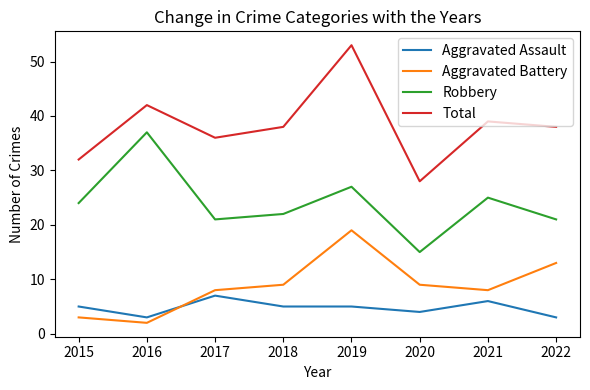

What is the difference between the second highest and minimum values in the Aggravated Assault series?

3